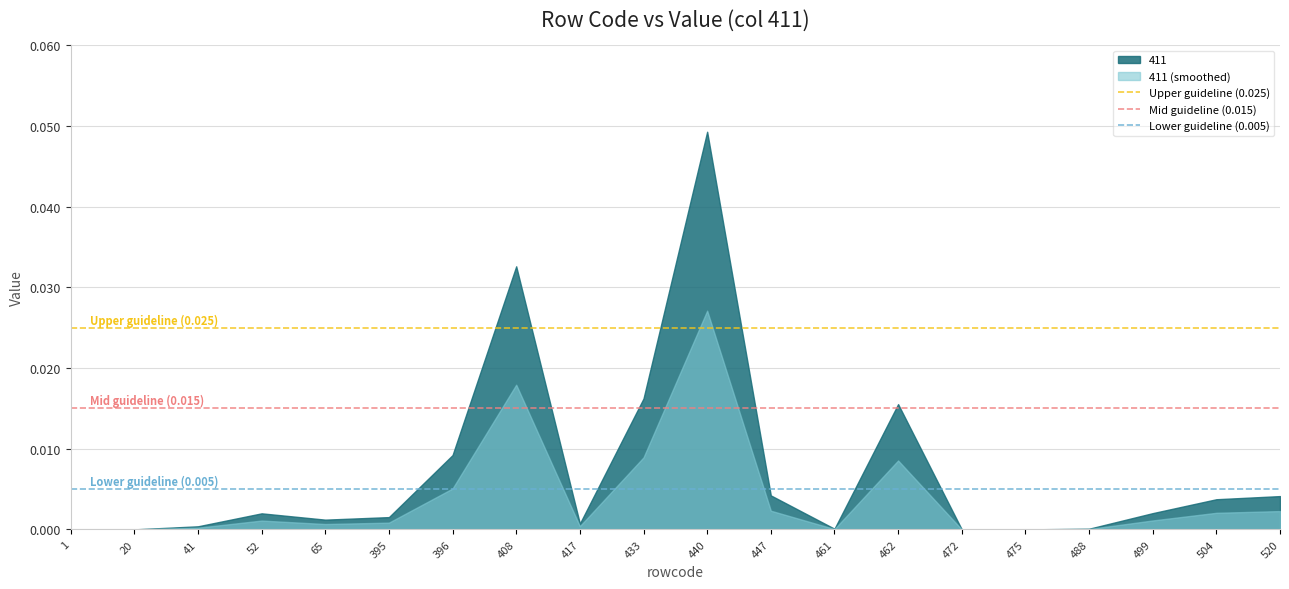

Does the chart display data point markers on the line(s)?

No